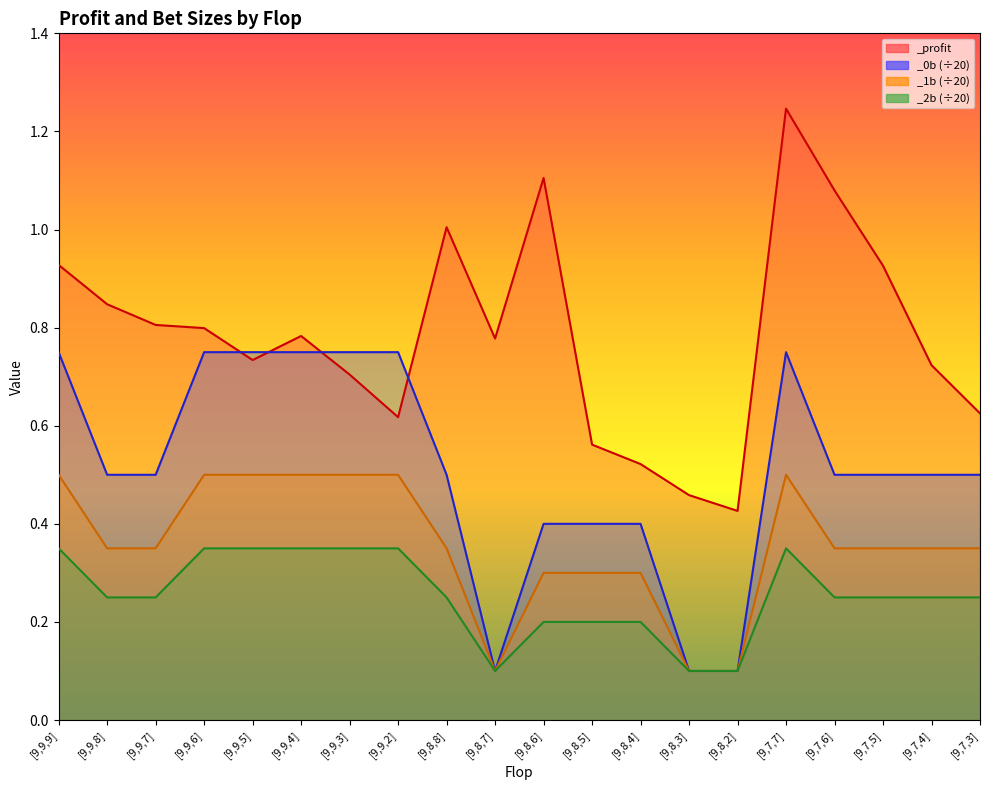

List the series in order of their peak value, lowest first.

_2b, _1b, _0b, _profit